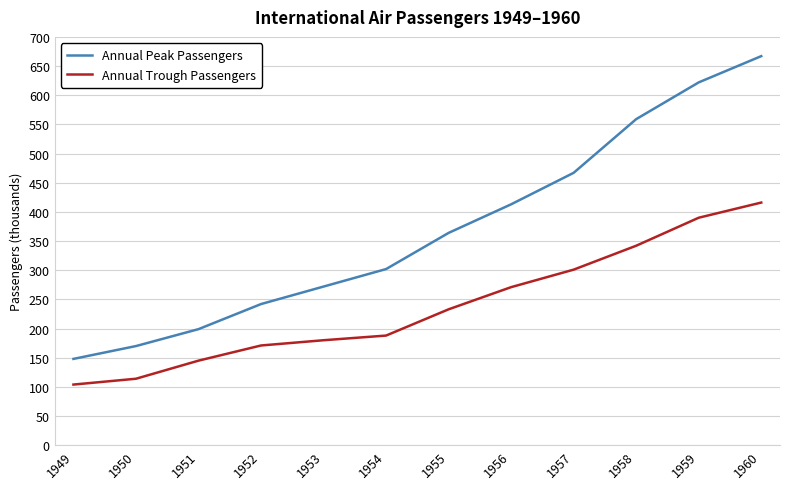

At which category is the sum across all series the highest?

1960